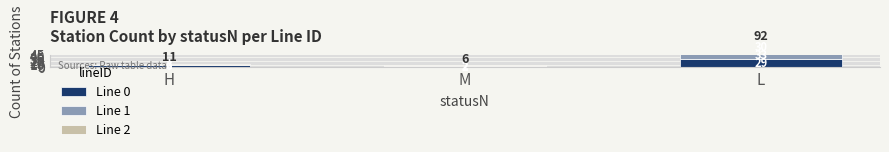

At which category does the chart reach its minimum across all series?

M